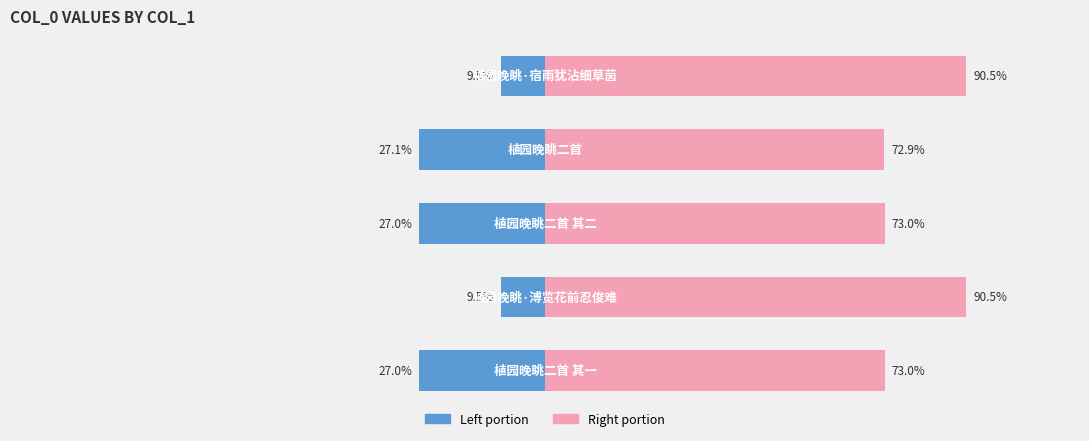

Rank the series at 3 from highest to lowest value.

col_0 (right portion), col_0 (left portion)